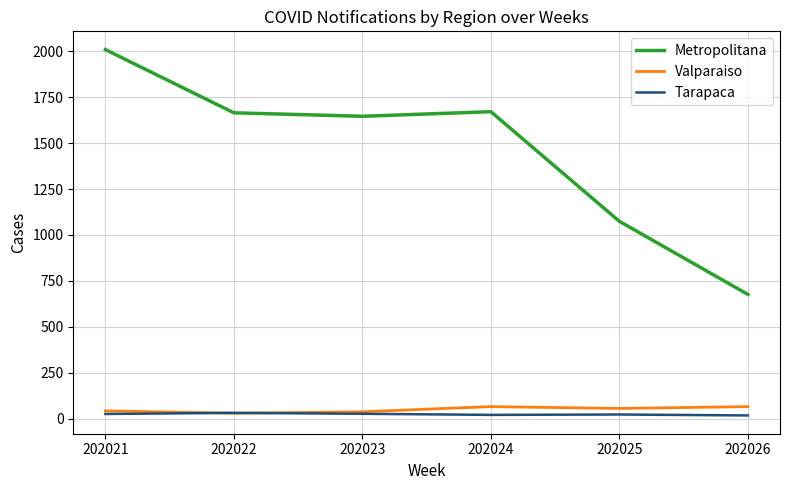

At which label is Metropolitana closest to 1342?

202025